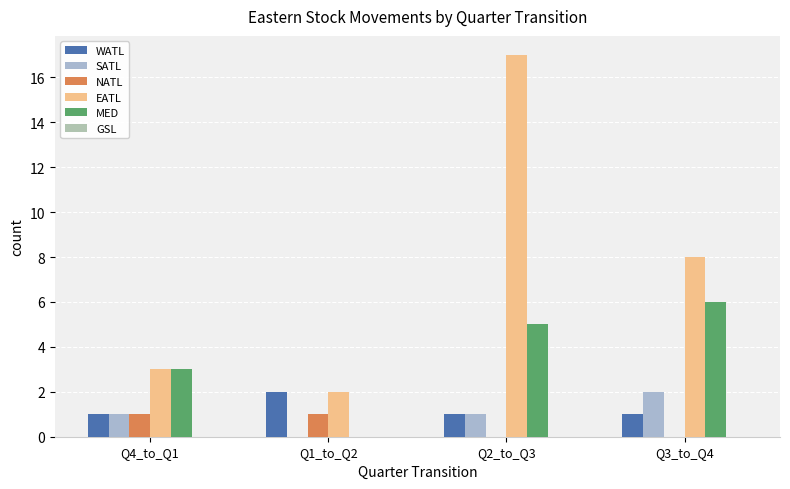

What position from the left is Q4_to_Q1?

1